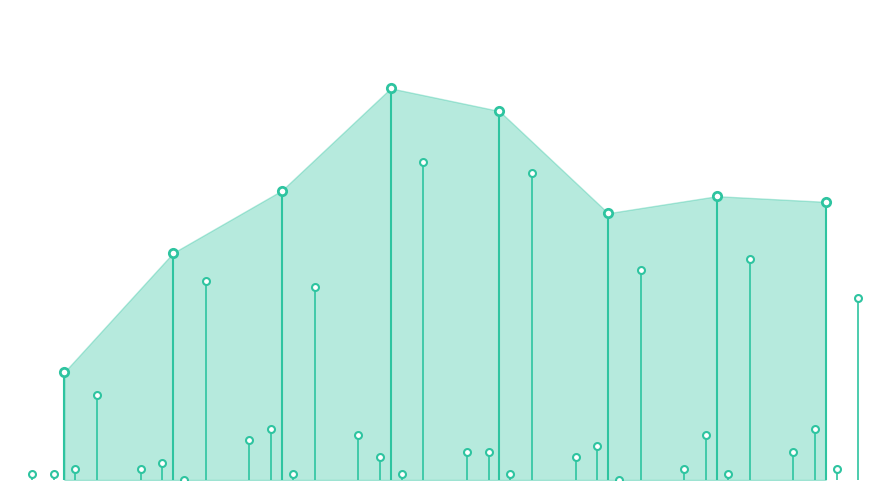

The value of Aggravated Battery at 2021 is 12. True or false?

False